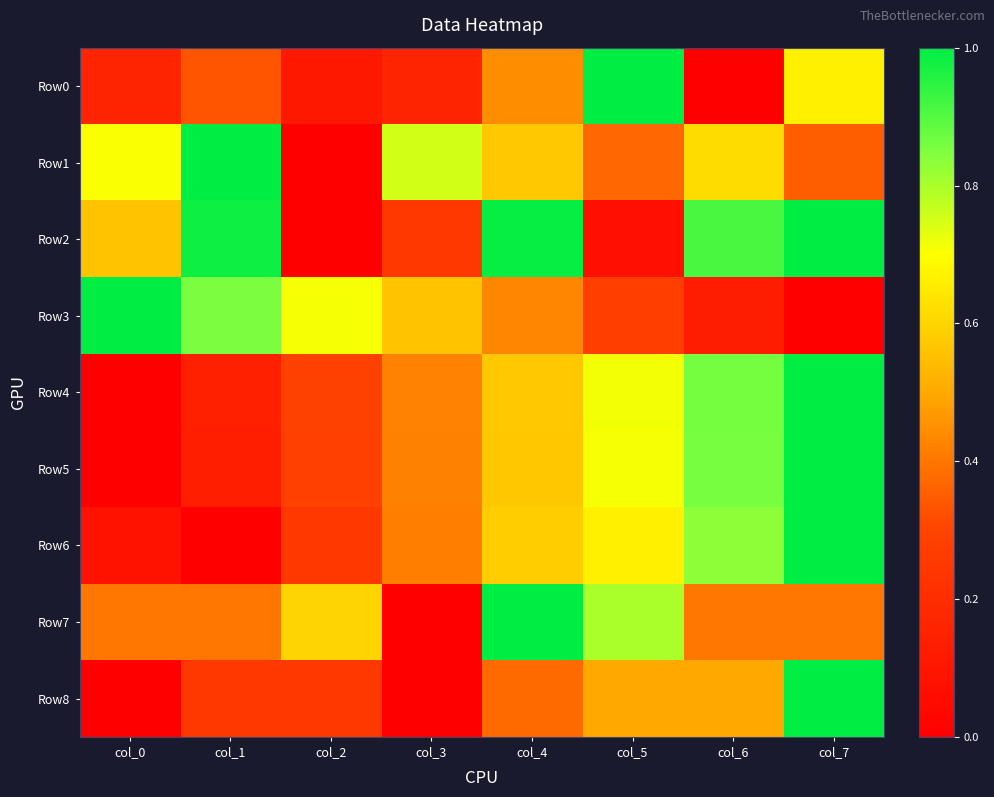

Which series has the largest total across all categories?

Row2